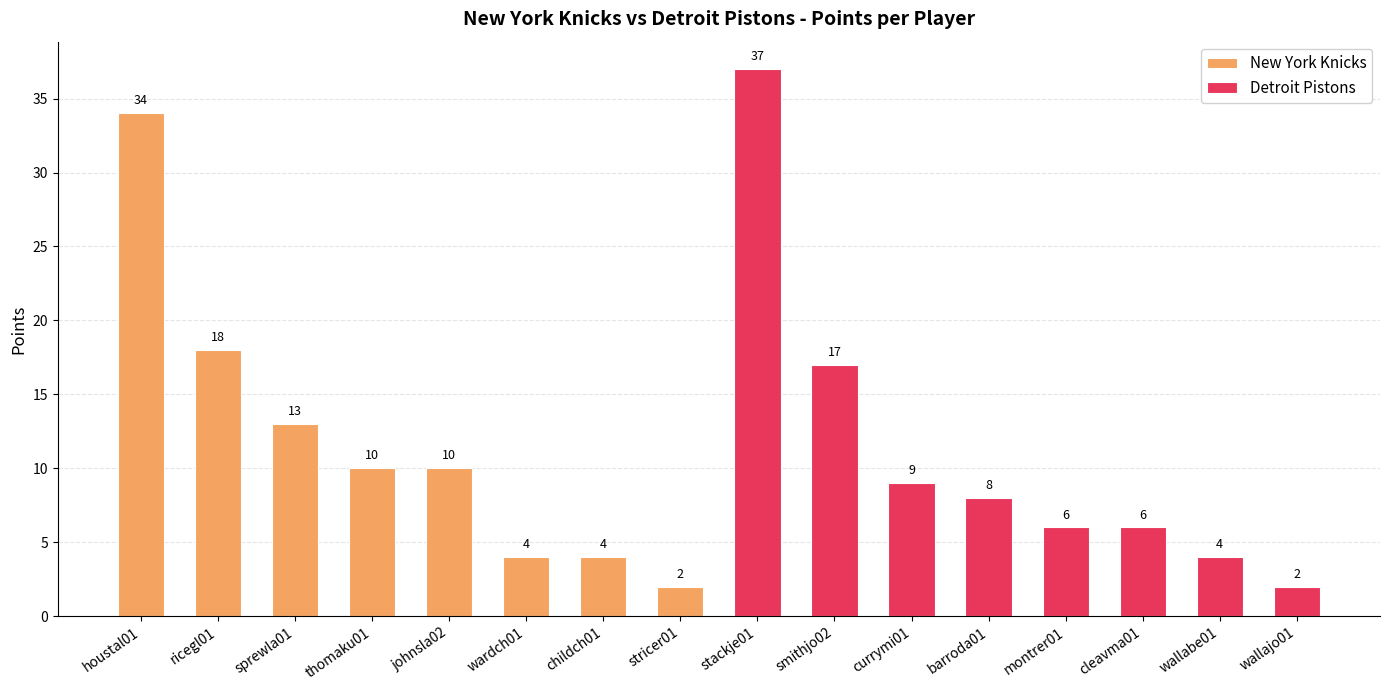

How many values in the New York Knicks series exceed 10?

3